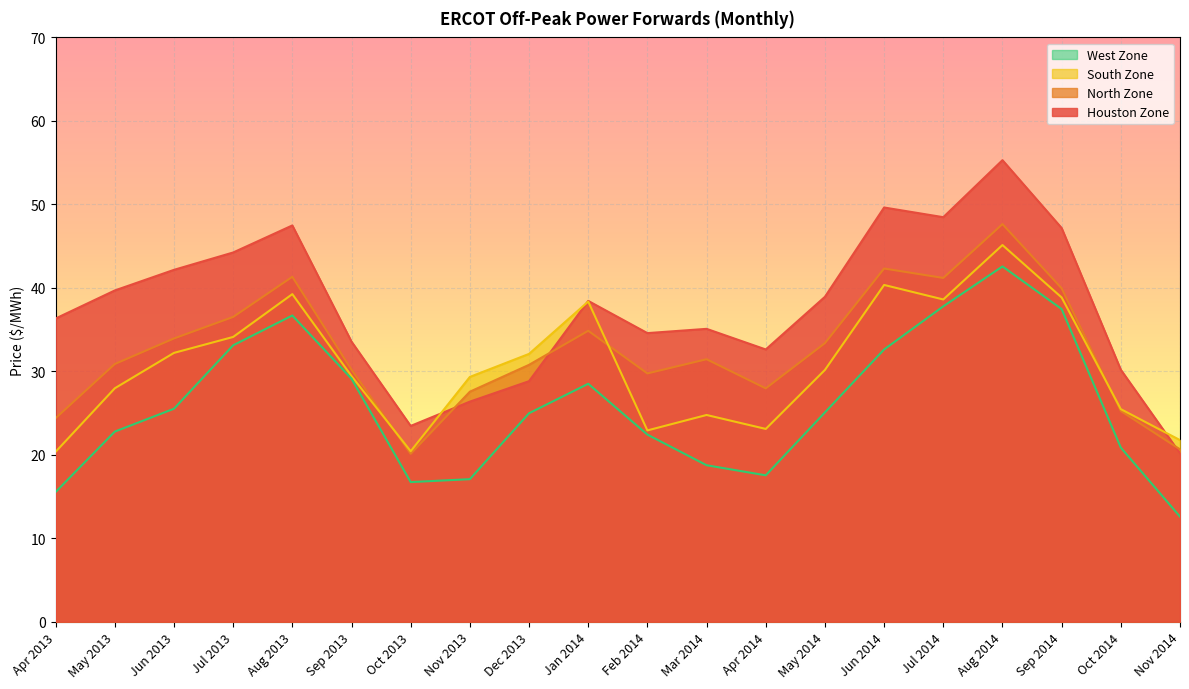

True or false: South Zone and North Zone cross at least once.

True